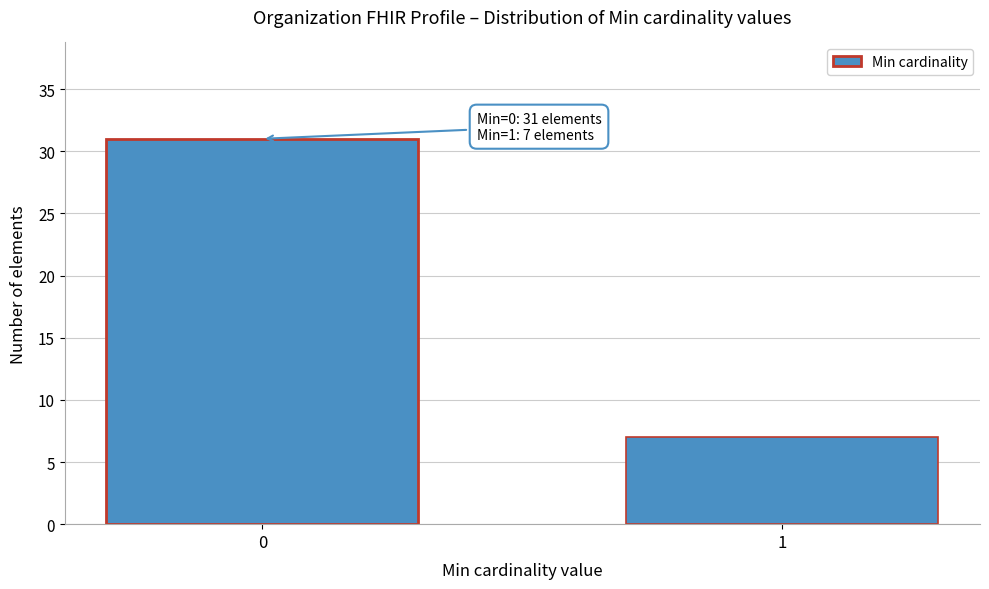

Reading left to right, transcribe all the data shown in this chart.

0=31	1=7